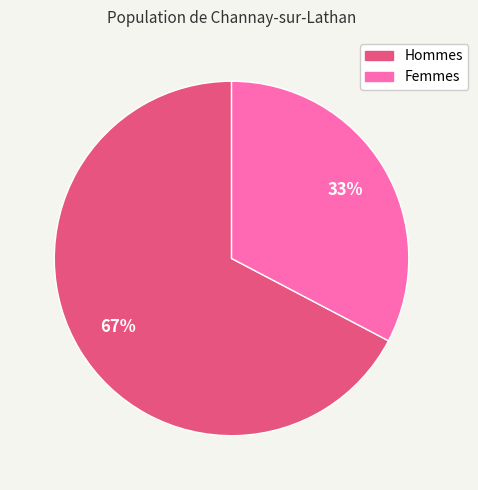

Is there a majority slice in this chart?

Yes